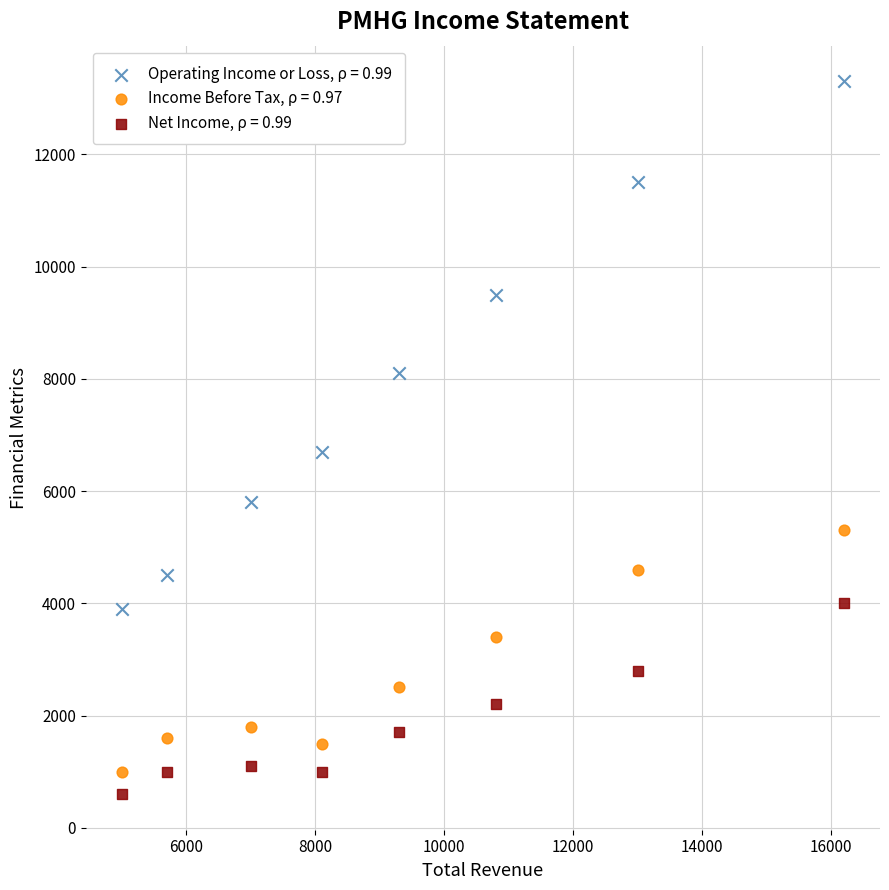

What are all the series names shown in the legend?

Operating Income or Loss, ρ = 0.99, Income Before Tax, ρ = 0.97, Net Income, ρ = 0.99